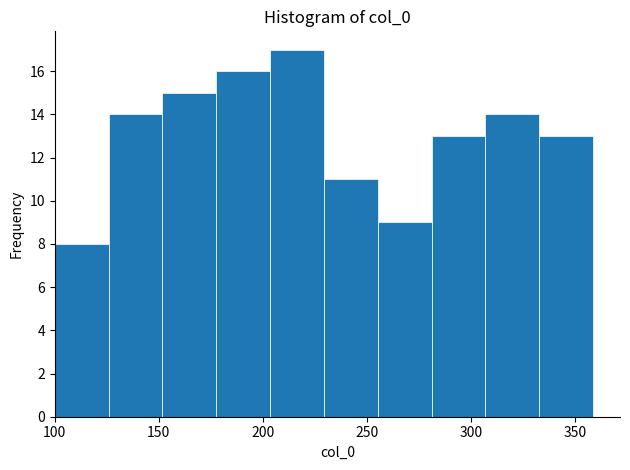

Reading left to right, list every bar in this chart as the range it spans on the x-axis followed by its height. Neither the bar edges nor the heights are printed on the chart, so give them approximately, as read against the axes.

100 to 125: 8
125 to 150: 14
150 to 180: 15
180 to 205: 16
205 to 230: 17
230 to 255: 11
255 to 280: 9
280 to 305: 13
305 to 335: 14
335 to 360: 13